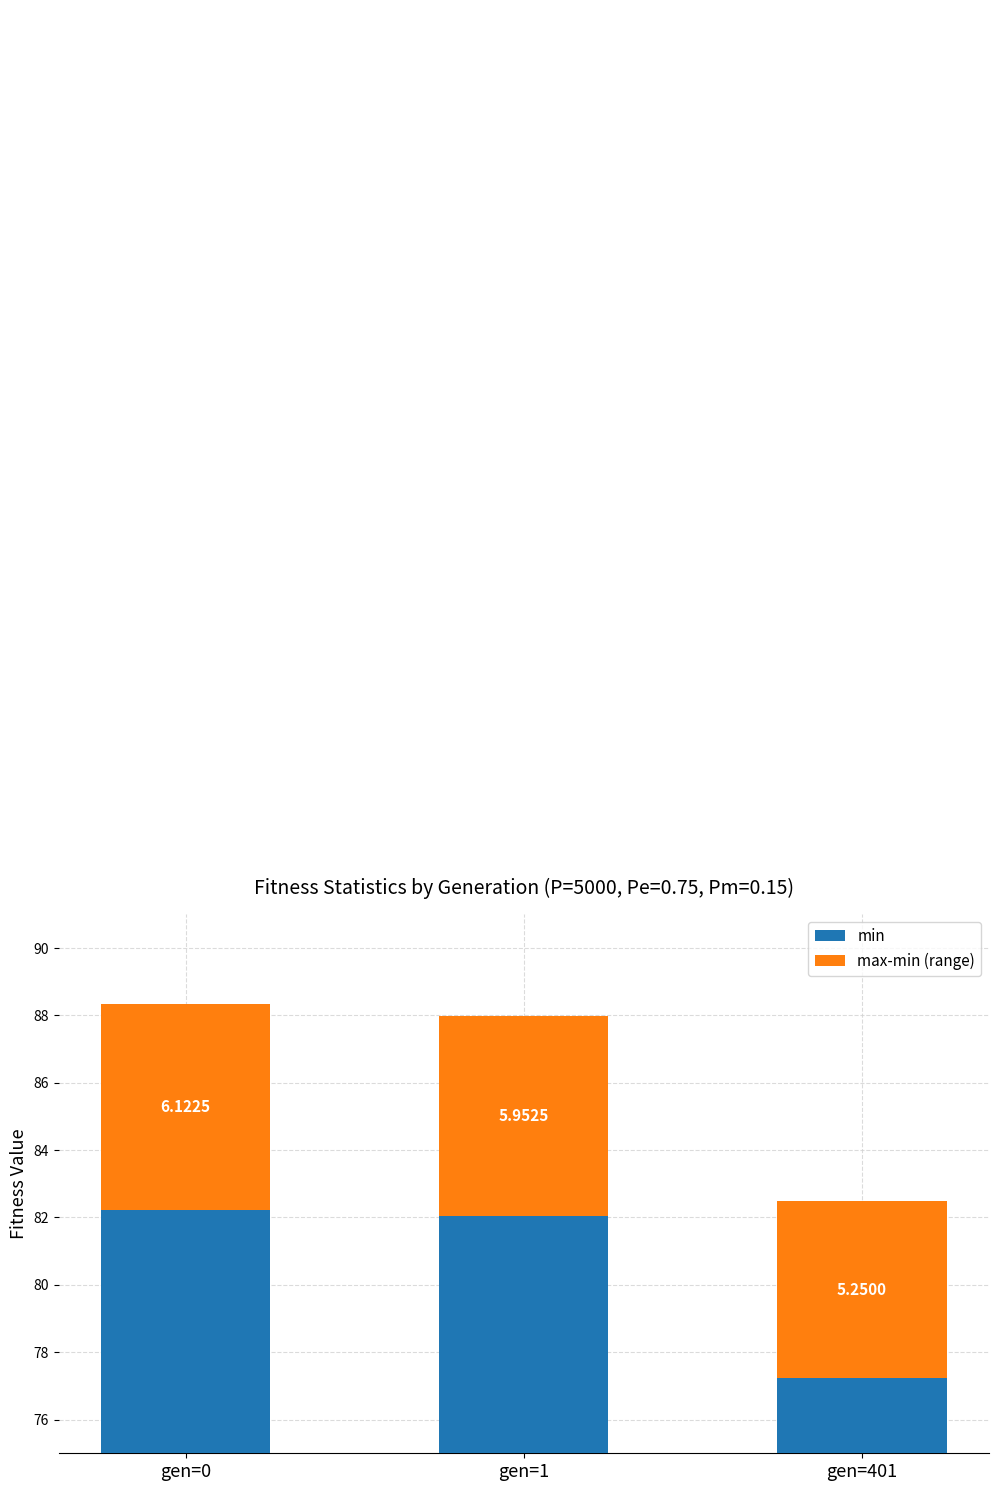

Rank the series by their average value, from lowest to highest.

max-min (range), min